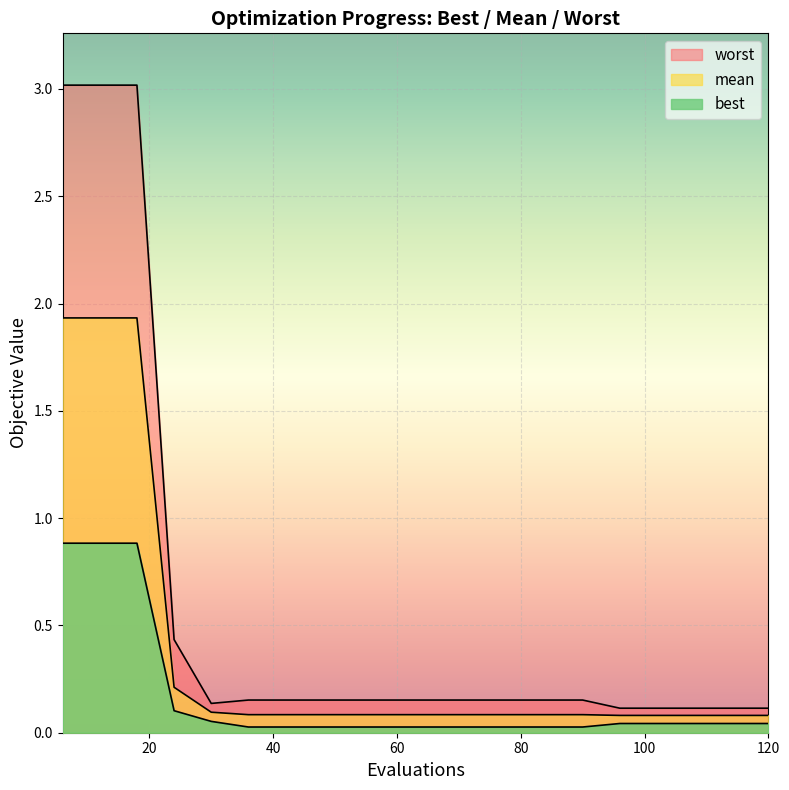

The worst series shows 0.2 at 66. True or false?

True